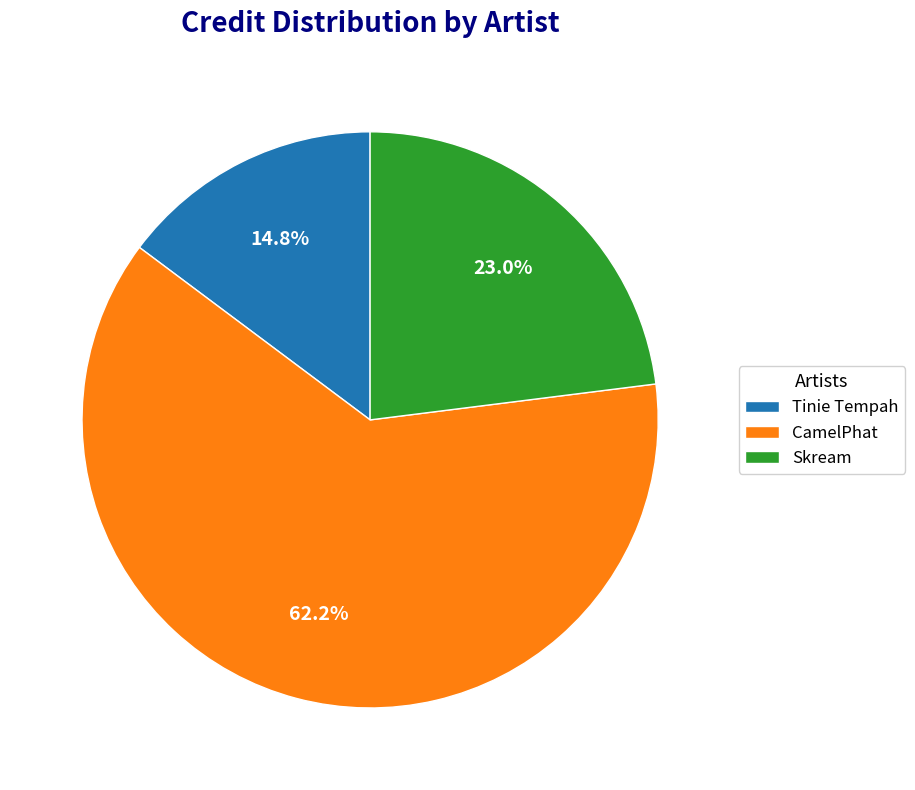

Is there a majority slice in this chart?

Yes